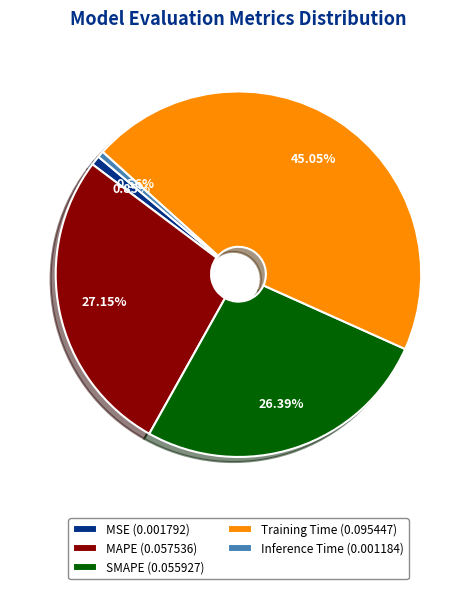

How many slices are in this pie chart?

5